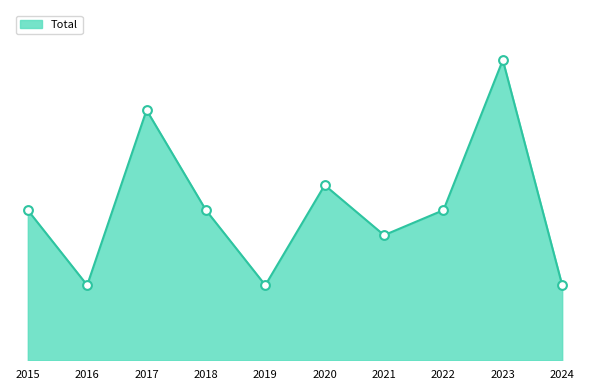

Which has a higher value, 2019 or 2024?

2019